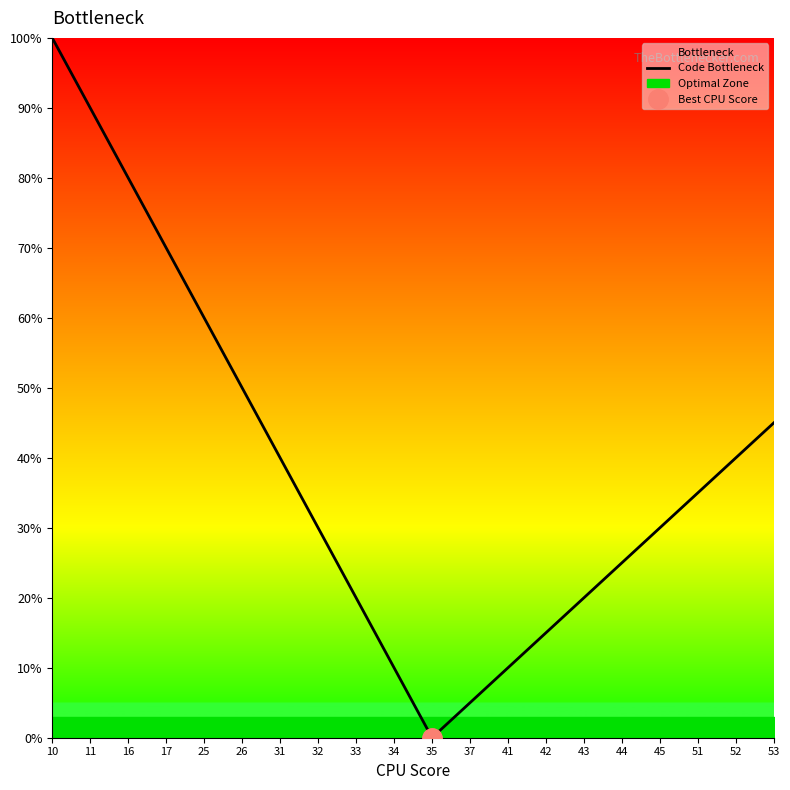

Where does the data first go above 35?

10